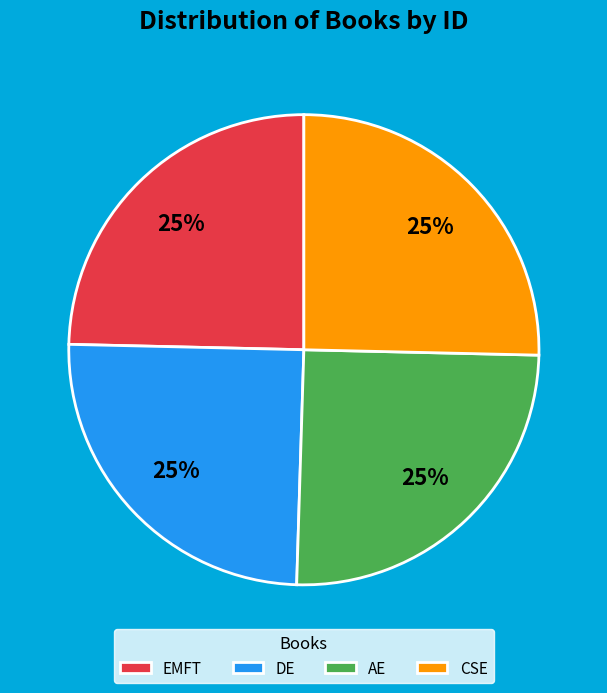

How many segments does this pie chart have?

4